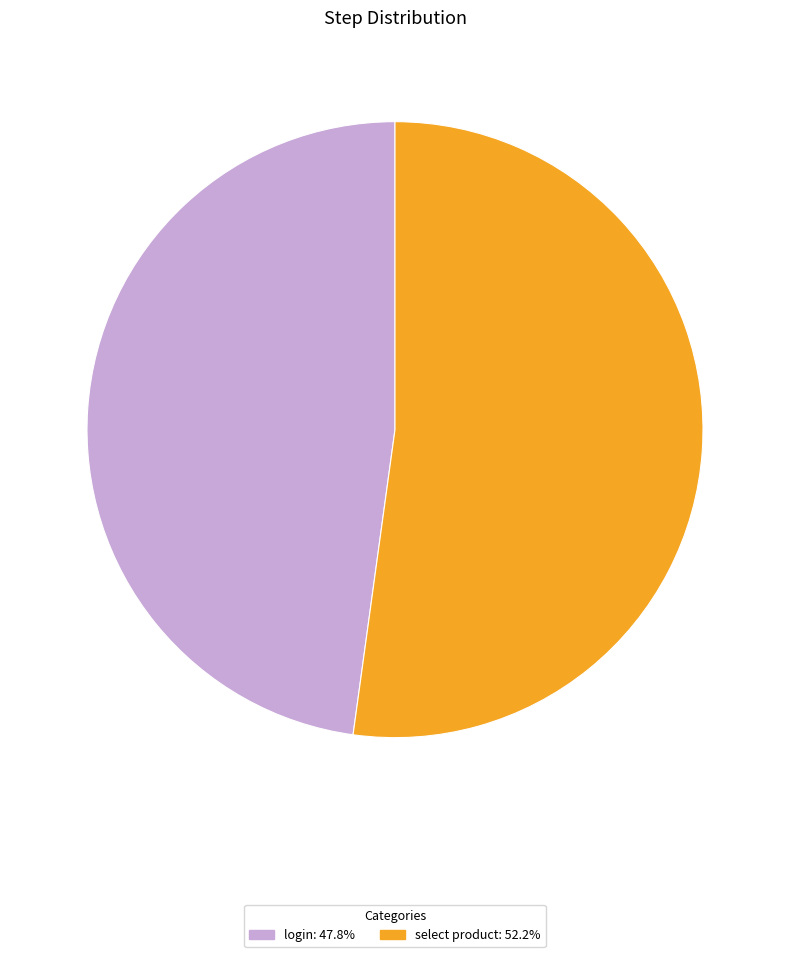

Approximately how many times larger is the value at select product: 52.2% compared to login: 47.8%?

1.1